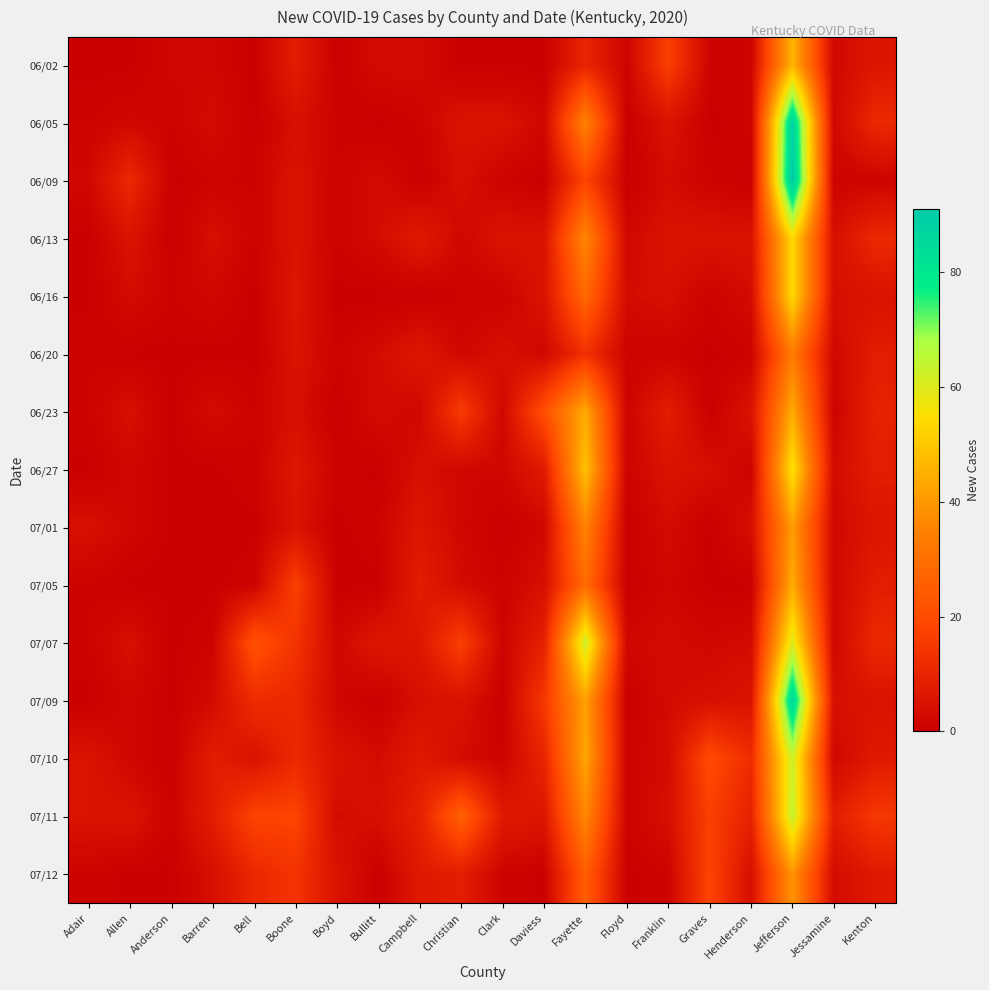

Which has a higher value, Floyd or Allen?

Floyd